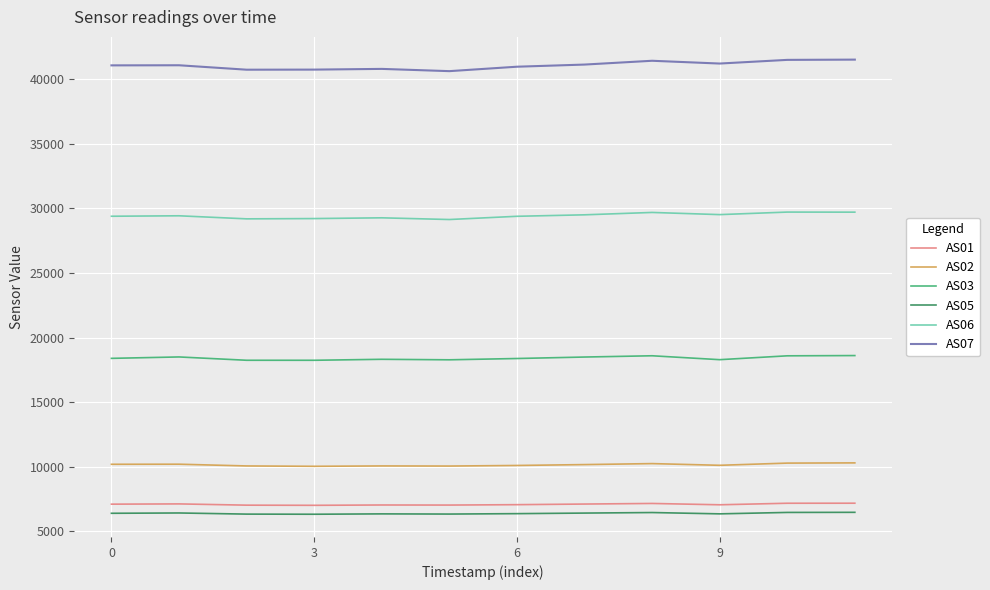

How many lines are shown in the chart?

6